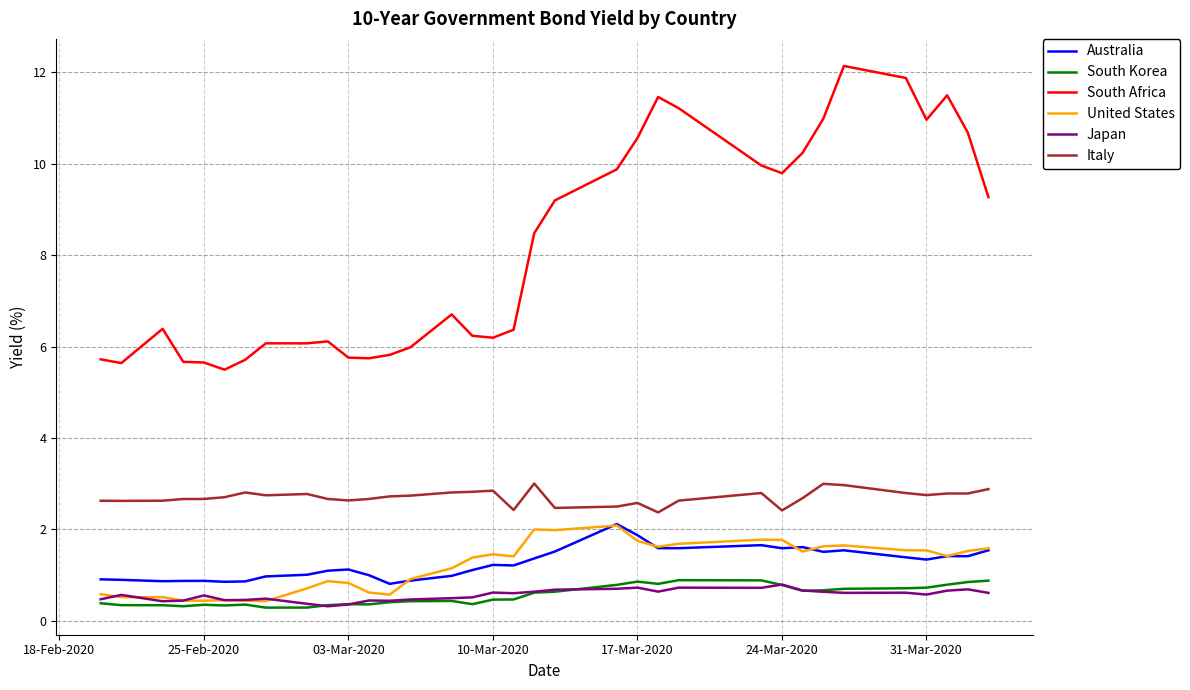

Which series has the largest total across all categories?

South Africa